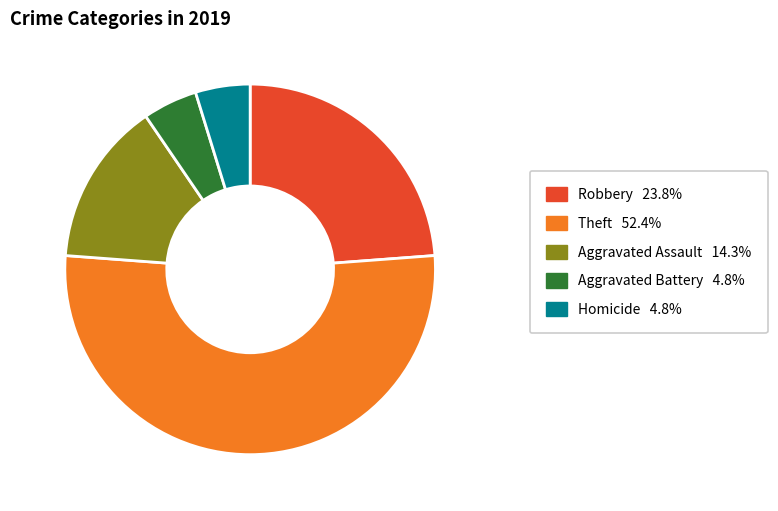

Is the sum of Theft 52.4% and Aggravated Battery 4.8% greater than half?

Yes